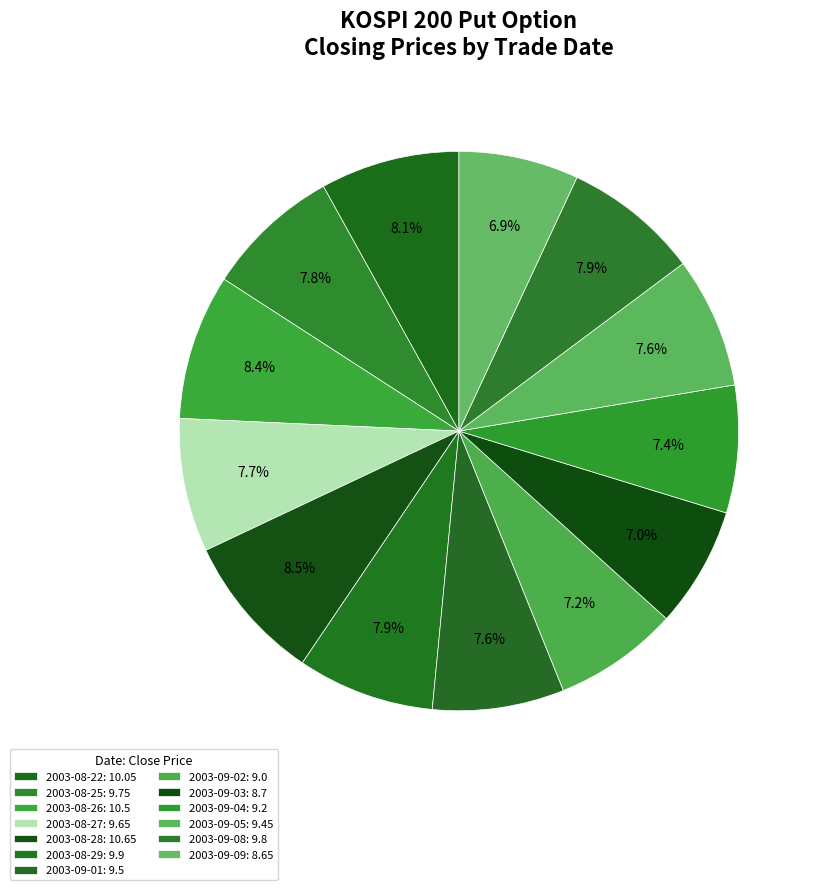

How many segments does this pie chart have?

13